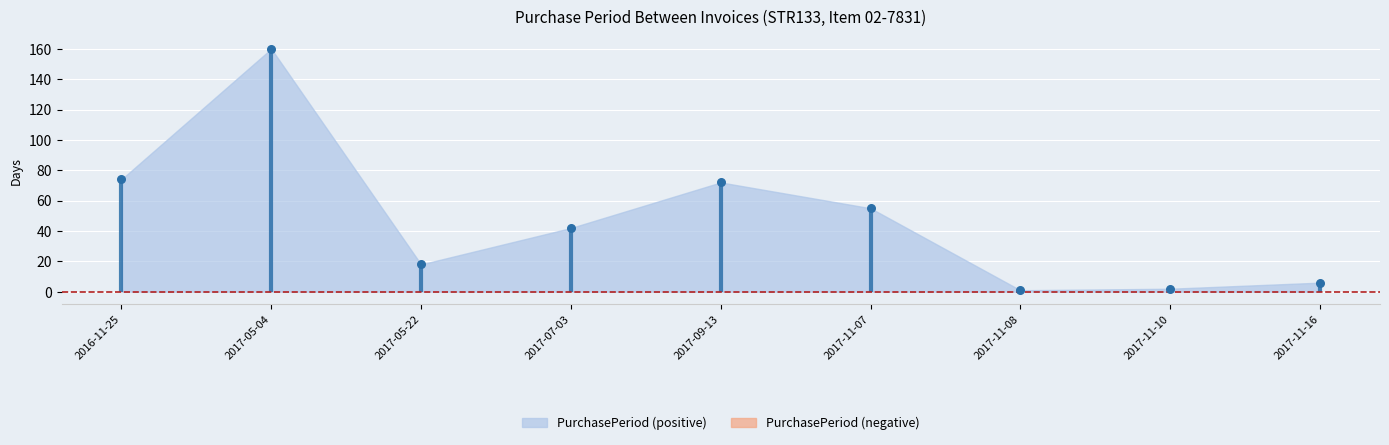

What Y value in the scatter plot is closest to 80?

74